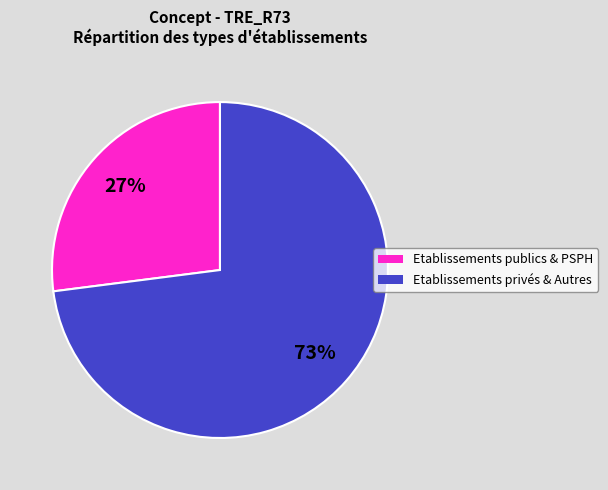

To the nearest percent, what is the average slice percentage?

50%